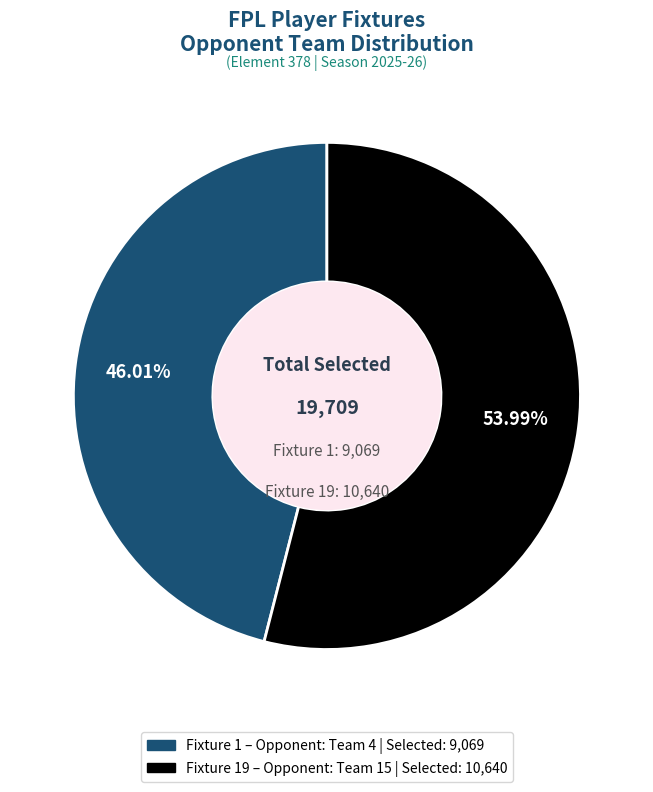

Is there a majority slice in this chart?

Yes